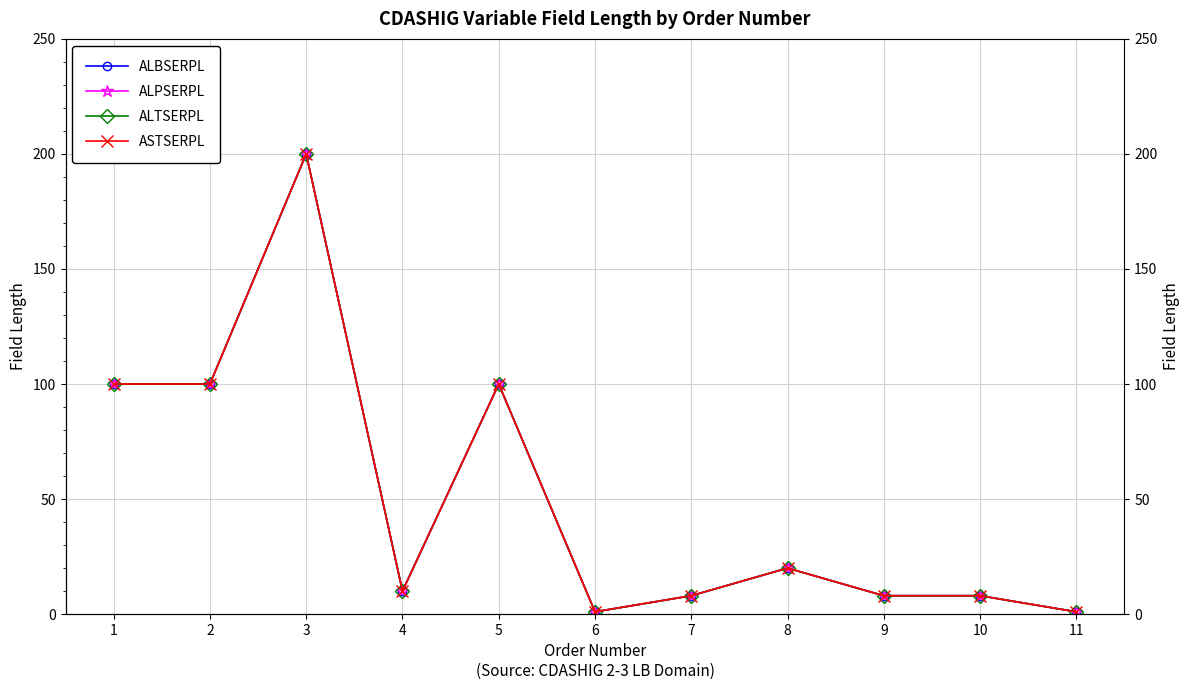

Which label corresponds to the smallest value in the chart?

6